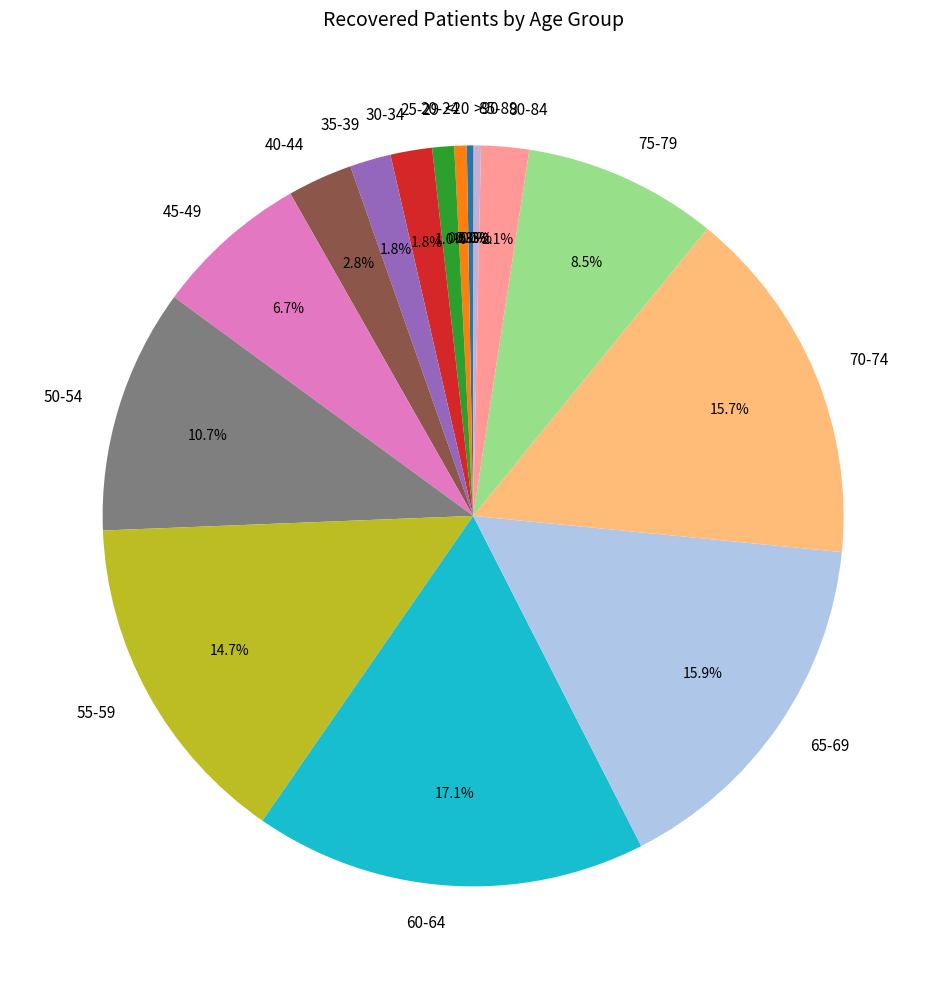

What percentage is NOT represented by 25-29?

99.0%